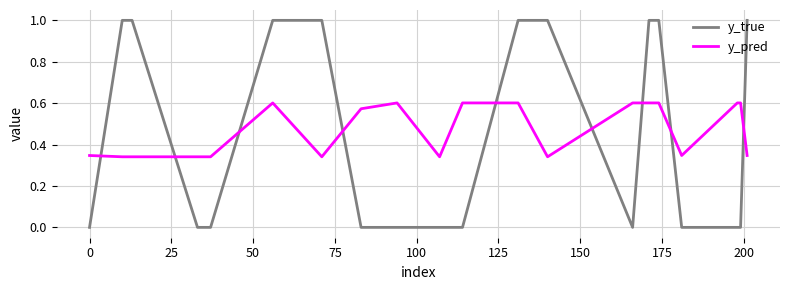

What is the maximum value shown in the chart?

1.0